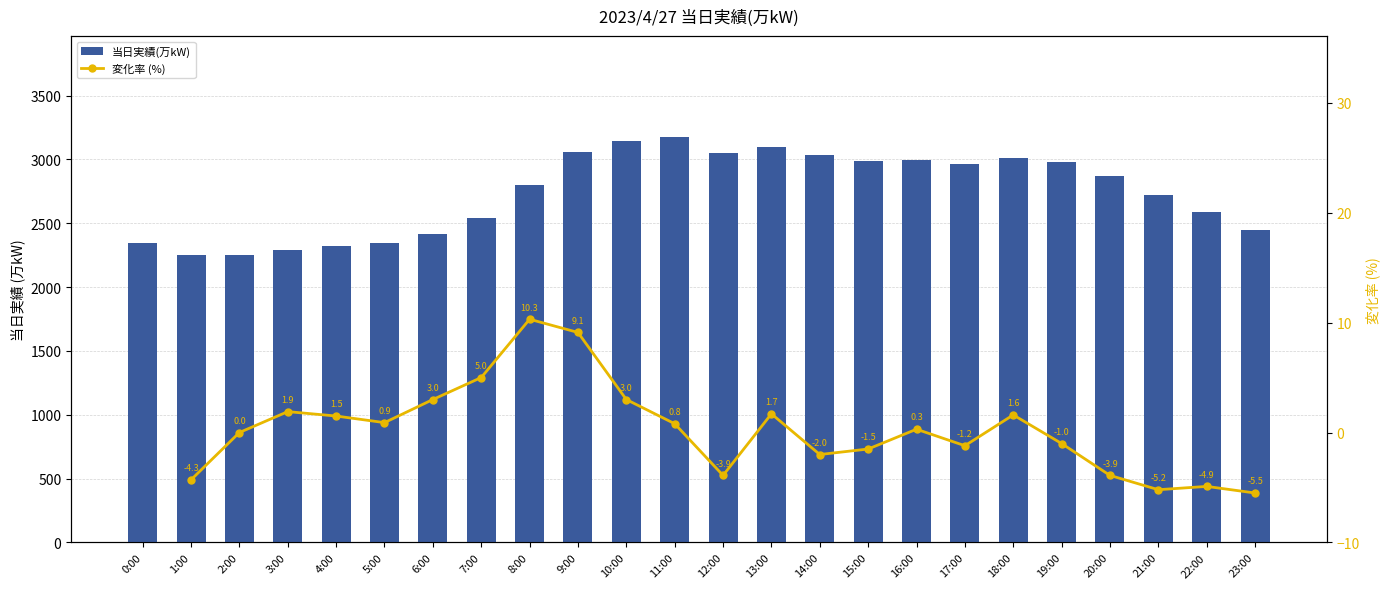

Rank the categories by value from highest to lowest.

11:00, 10:00, 13:00, 9:00, 12:00, 14:00, 18:00, 16:00, 15:00, 19:00, 17:00, 20:00, 8:00, 21:00, 22:00, 7:00, 23:00, 6:00, 0:00, 5:00, 4:00, 3:00, 1:00, 2:00